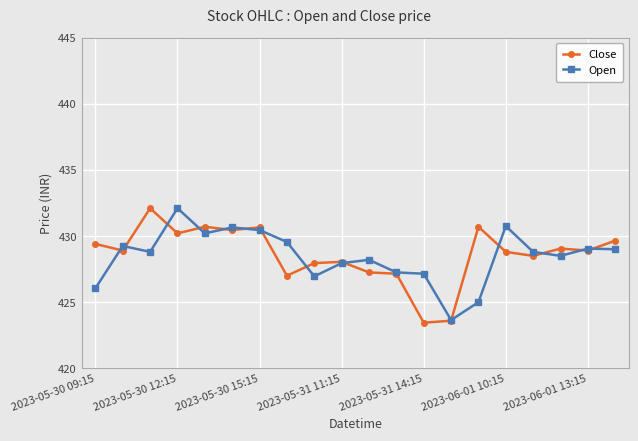

At how many categories does at least one series exceed 424?

19